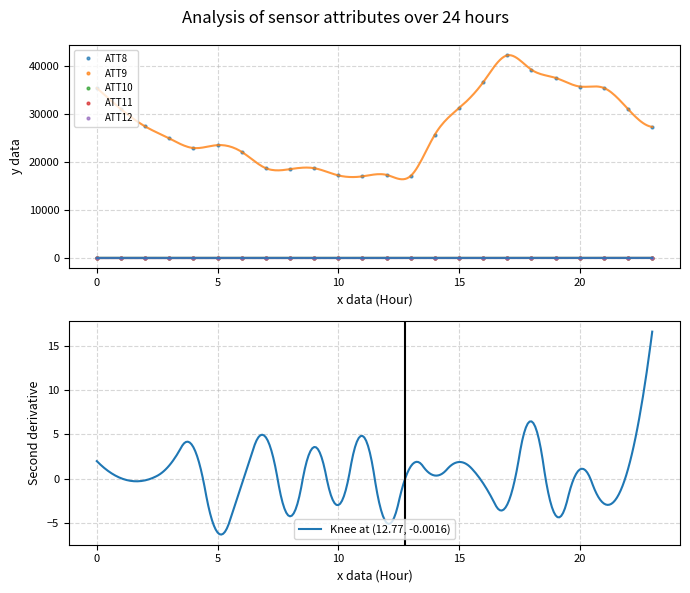

True or false: ATT8 and ATT11 intersect in this chart.

False